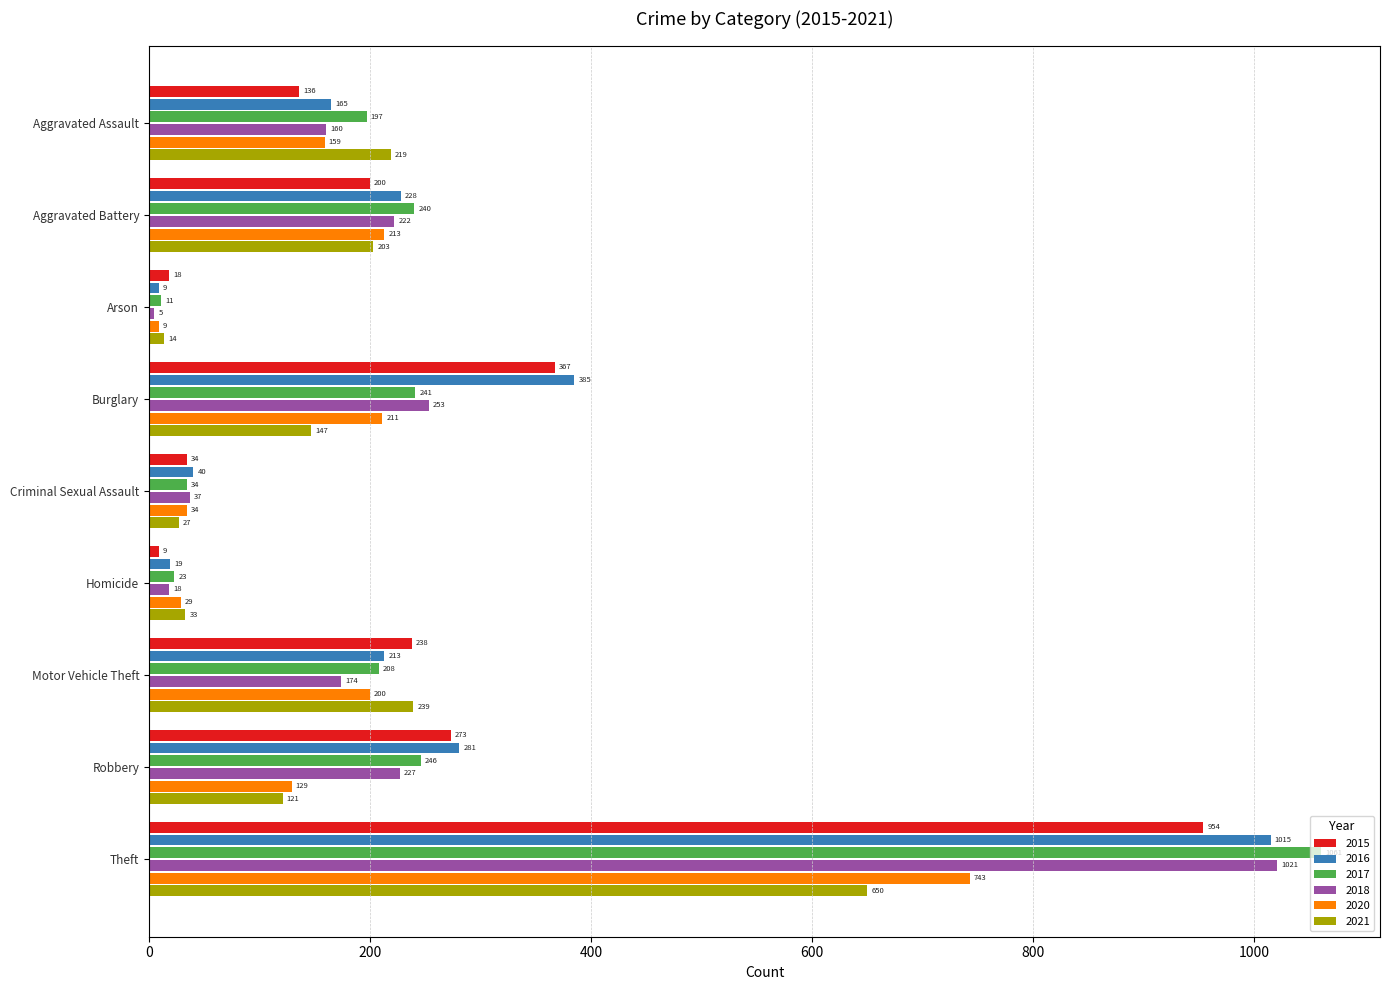

What value does the 2021 series have at Motor Vehicle Theft, to the nearest 50?

250